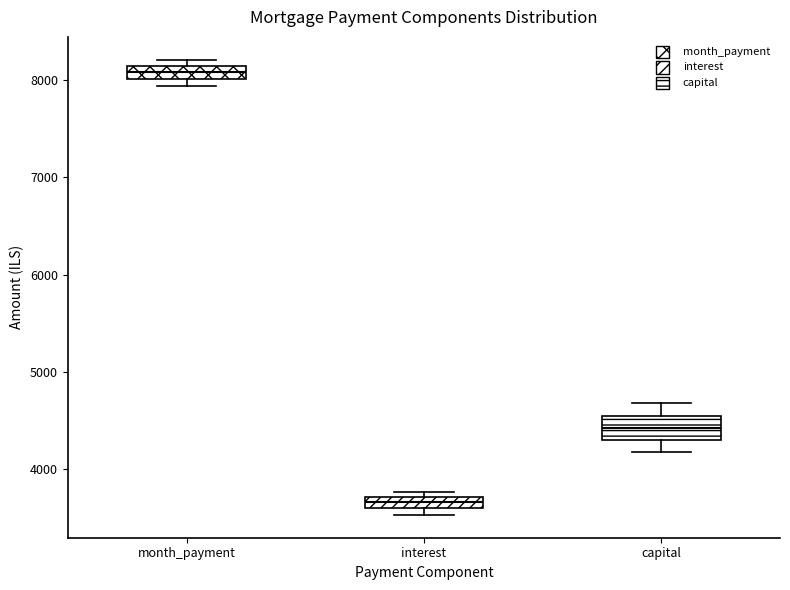

Comparing the boxes themselves (not the whiskers), which one is the tallest?

capital